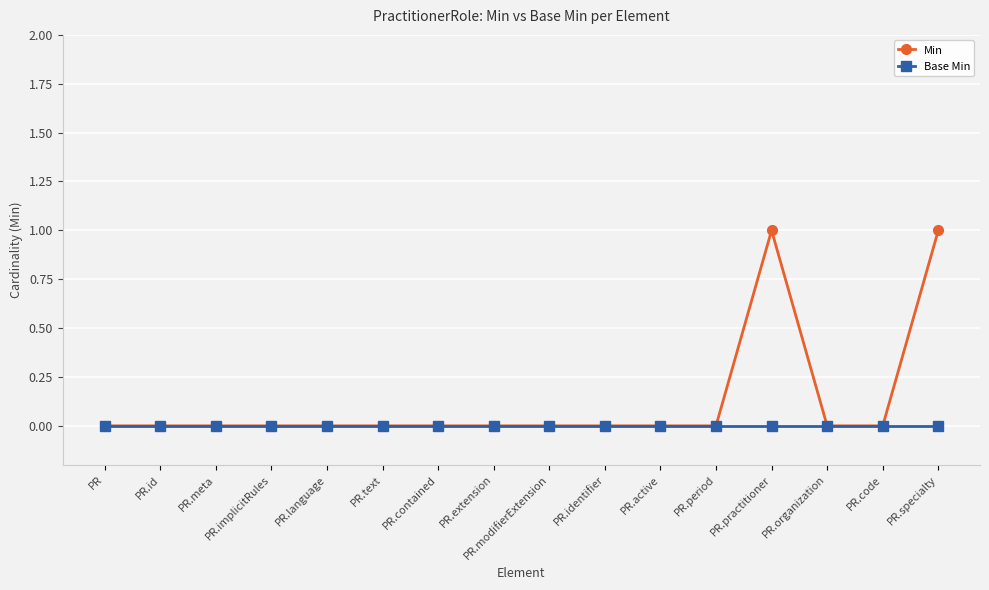

Which series has the largest total across all categories?

Min